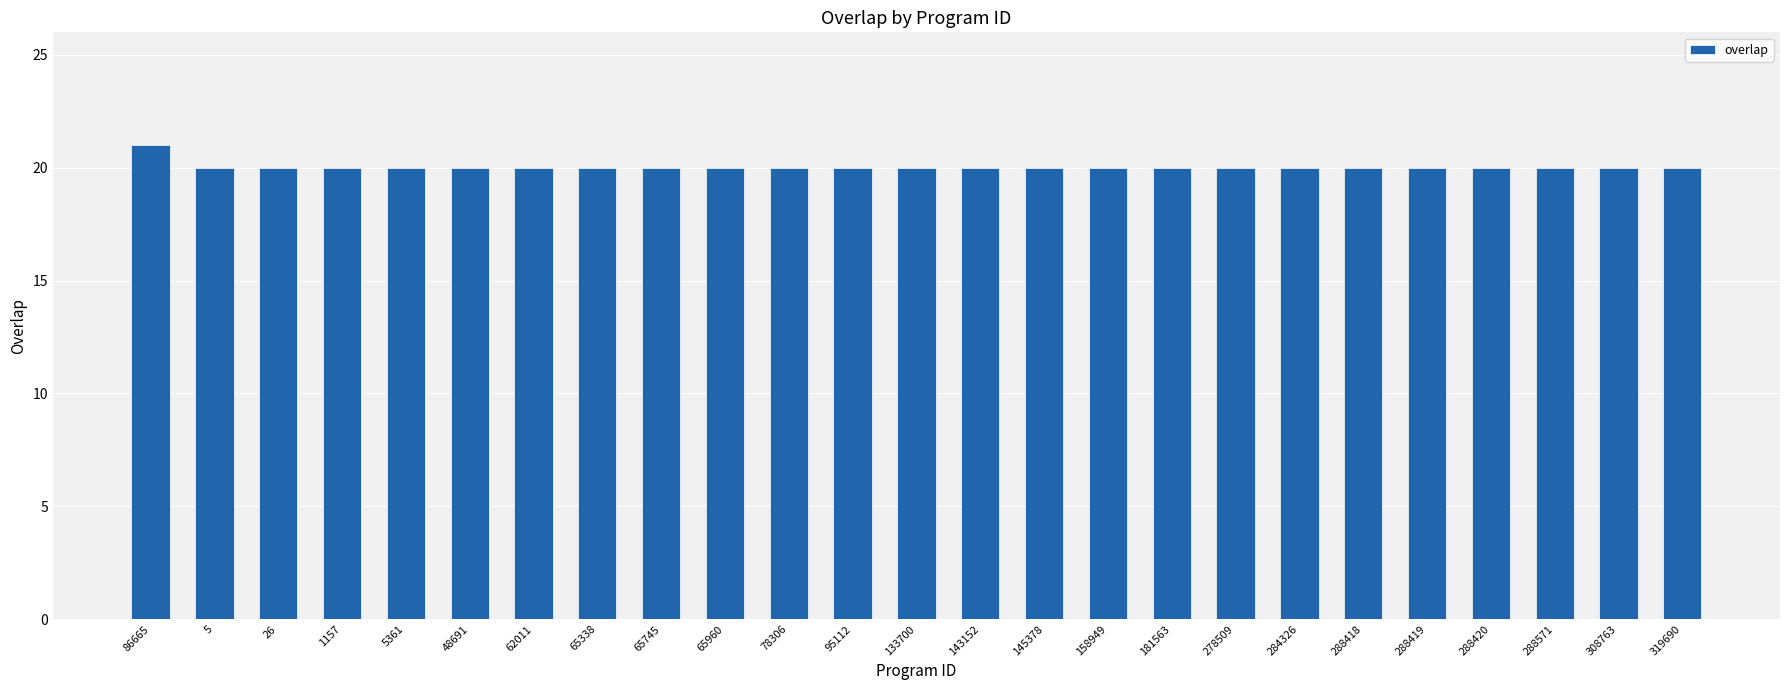

Does the chart contain stacked bars?

No